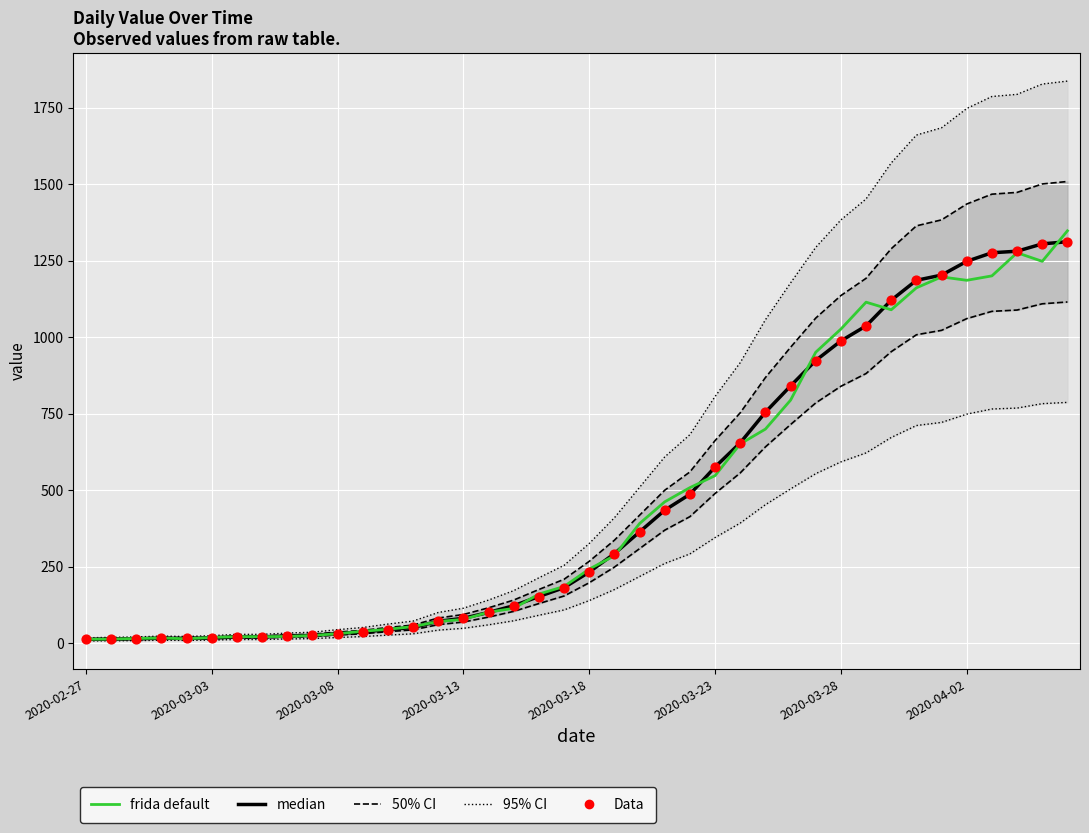

What is the total value across all series at 24?

2042.7